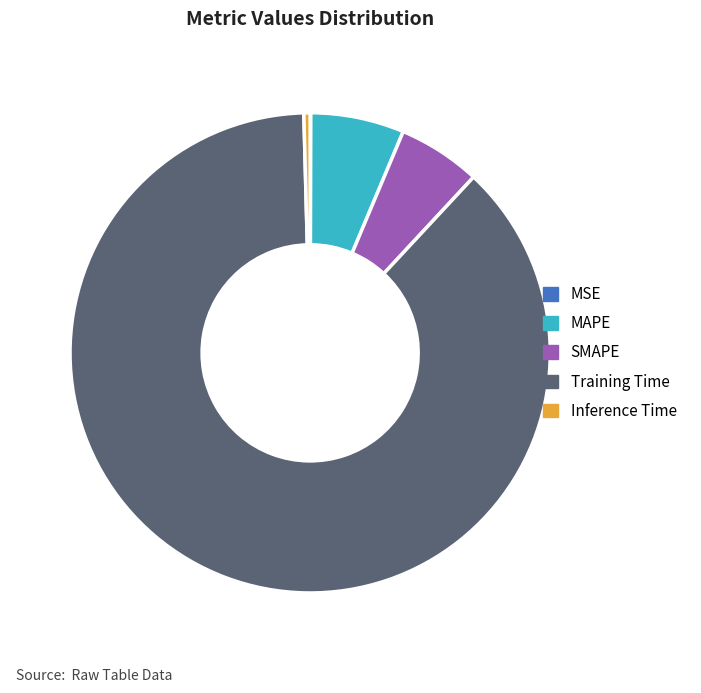

Which has a higher value, MAPE or SMAPE?

MAPE